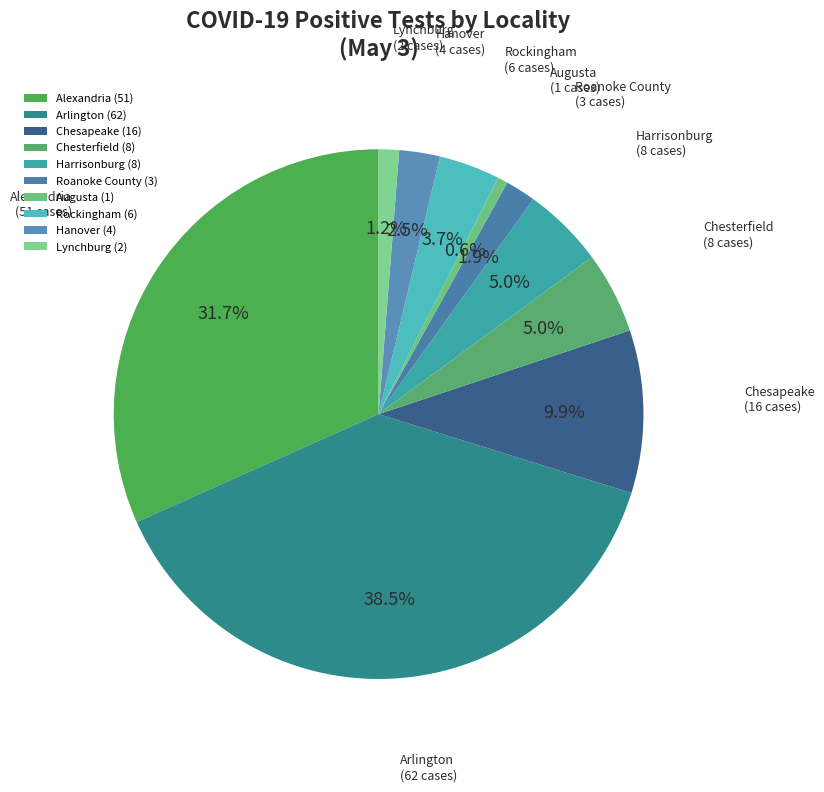

How much of the chart is everything except Alexandria?

68.3%